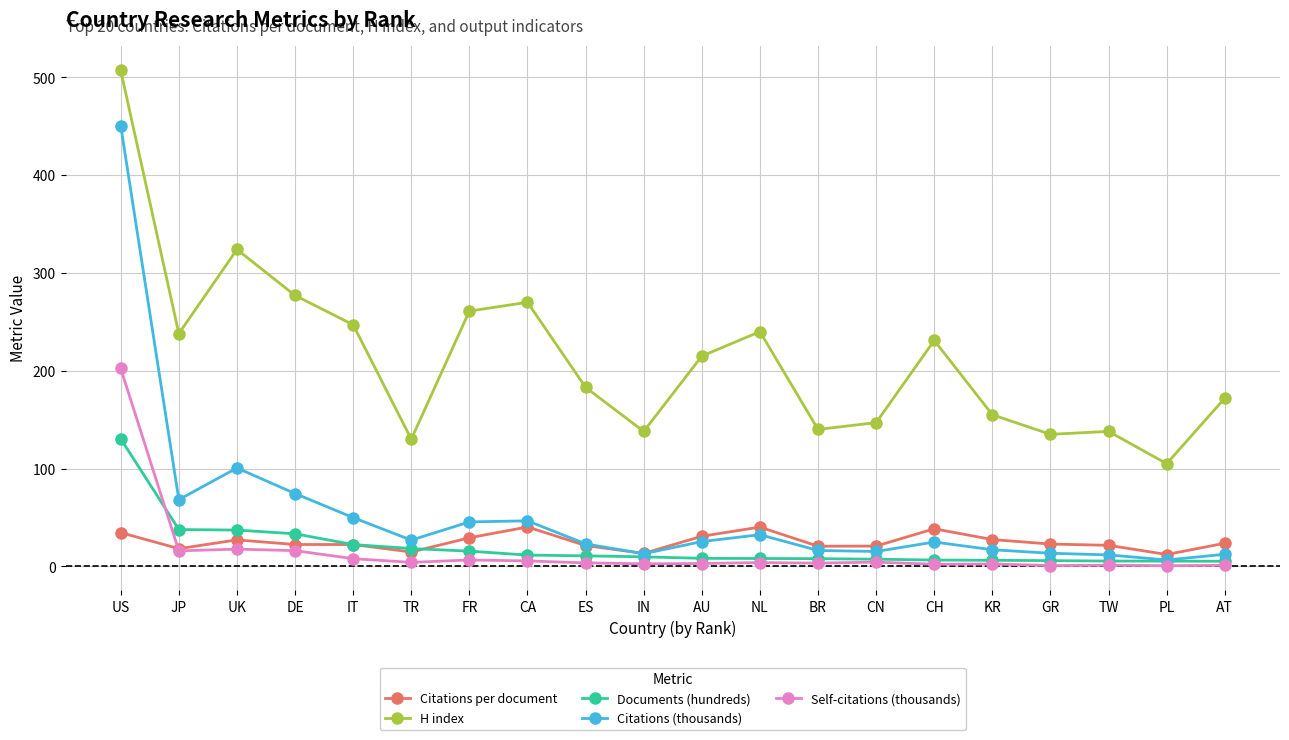

True or false: Self-citations (thousands) has more than 1 points higher than both neighbors.

True